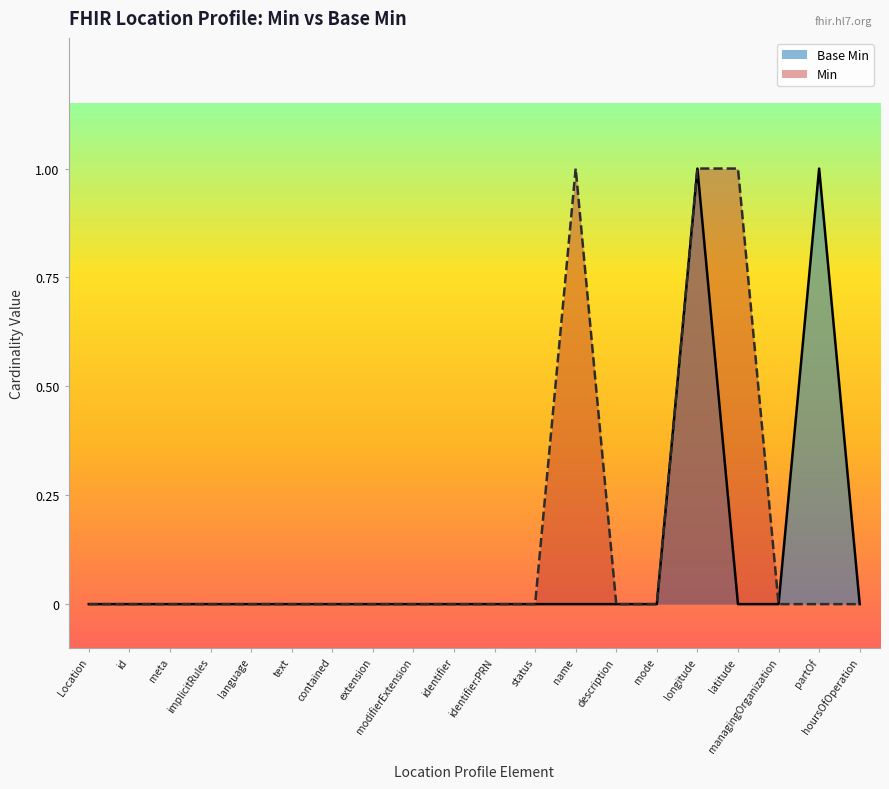

Is it true that Base Min equals 0 at latitude?

True